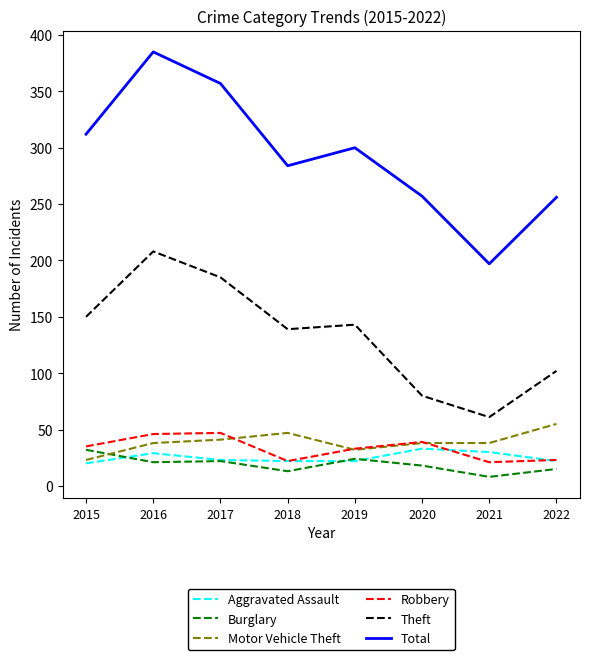

Which series changed the most between 2017 and 2021?

Total